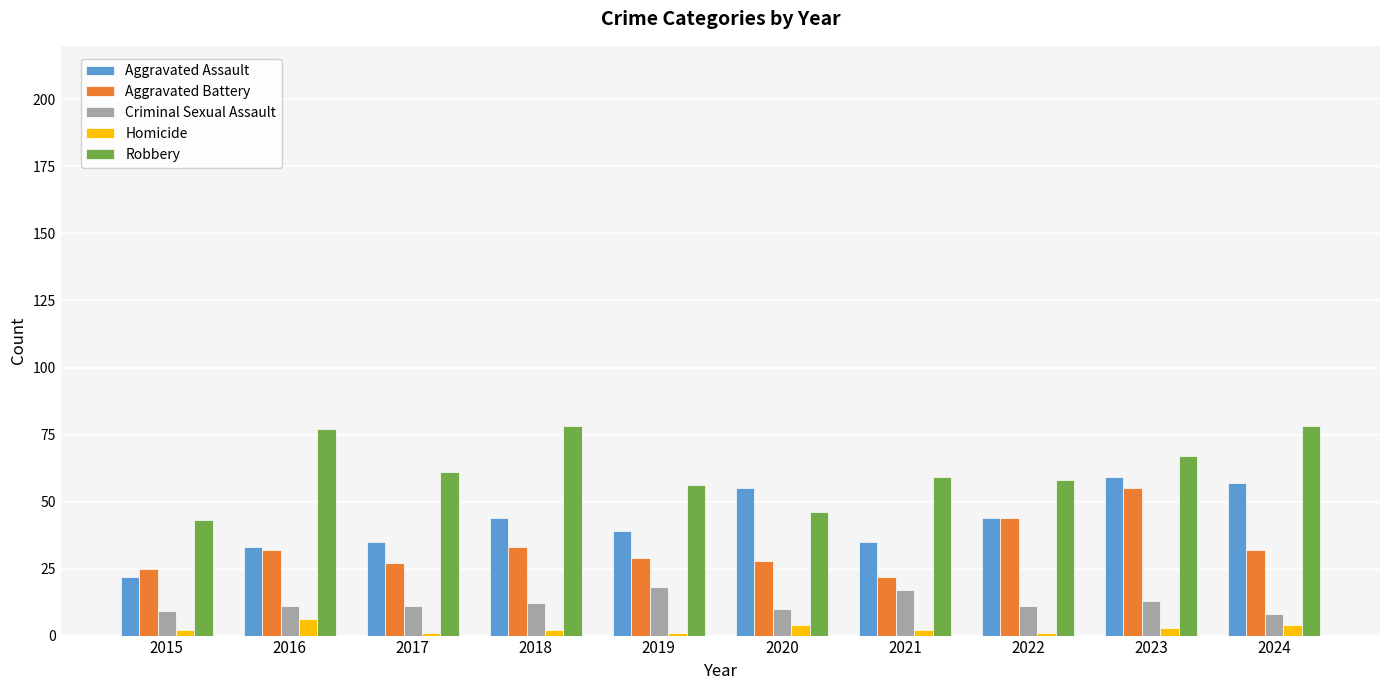

What is the sum of the Aggravated Battery values at 2017 and 2016?

59